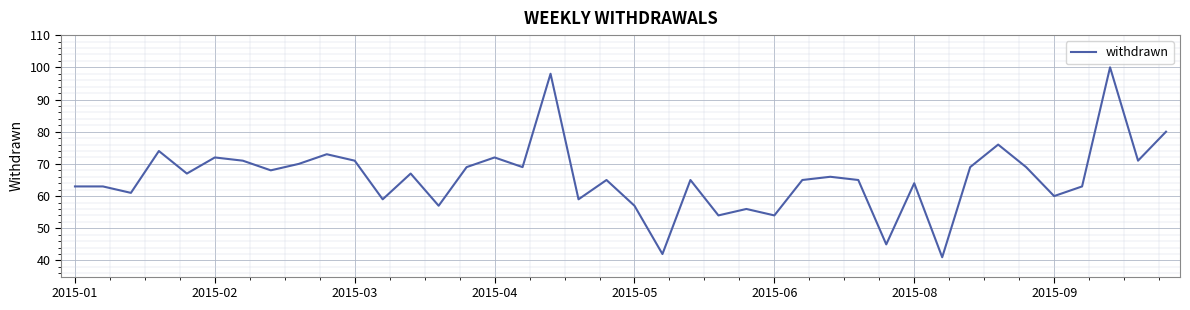

What is the difference between the maximum and minimum values?

59